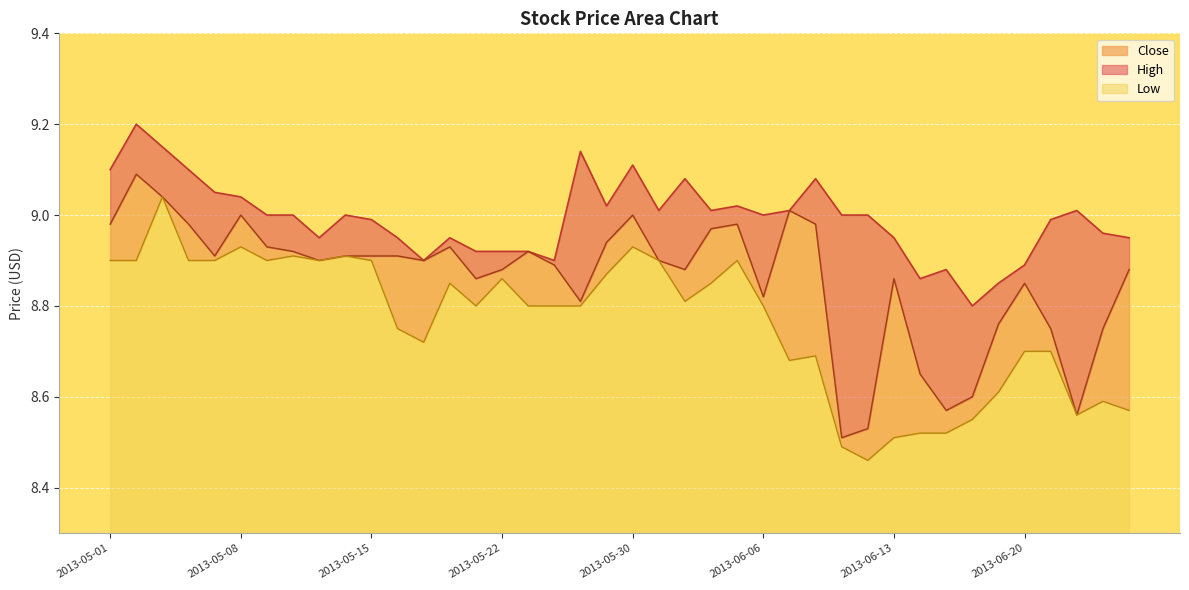

What is the average value of the Low series?

8.8